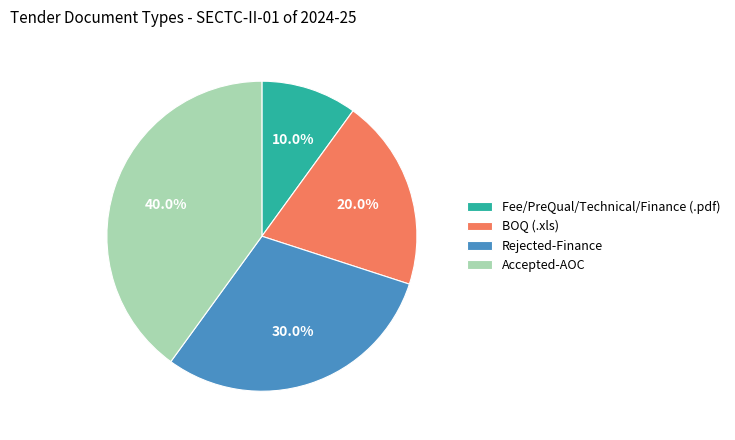

Is there any slice that represents more than half of the pie?

No